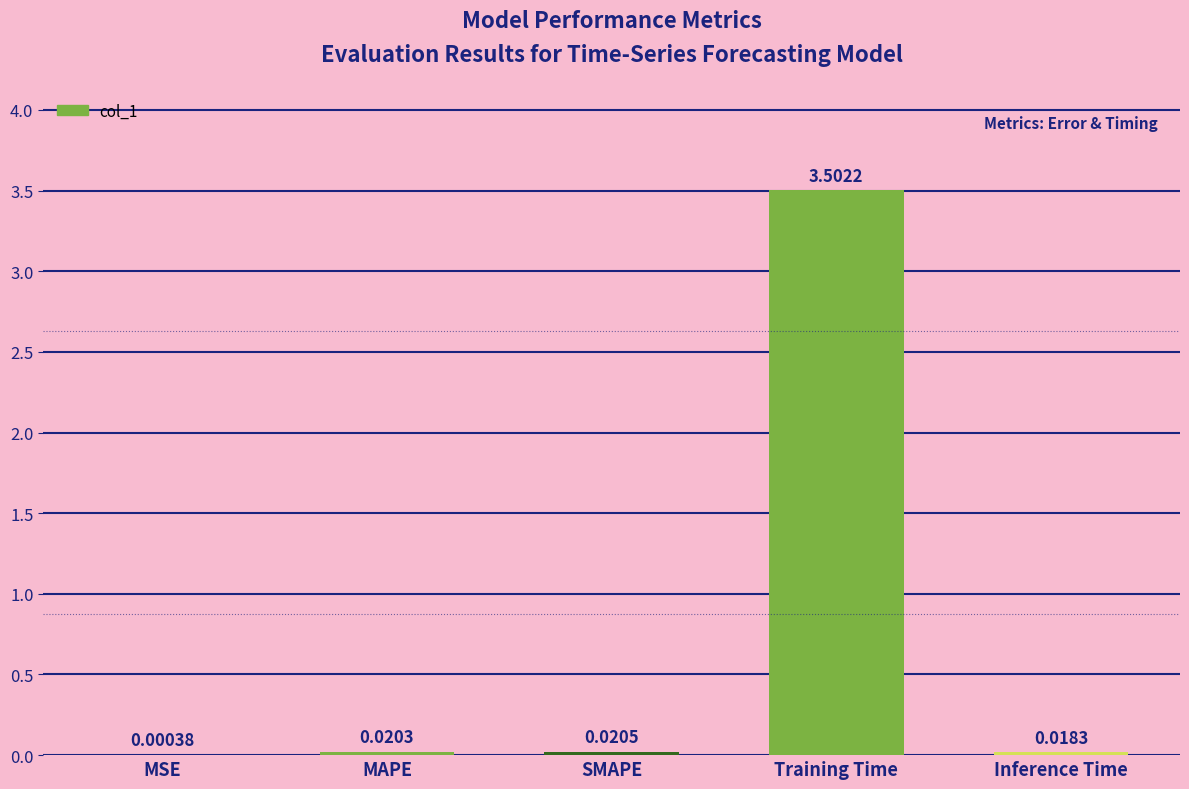

What is the sum of all values?

3.6